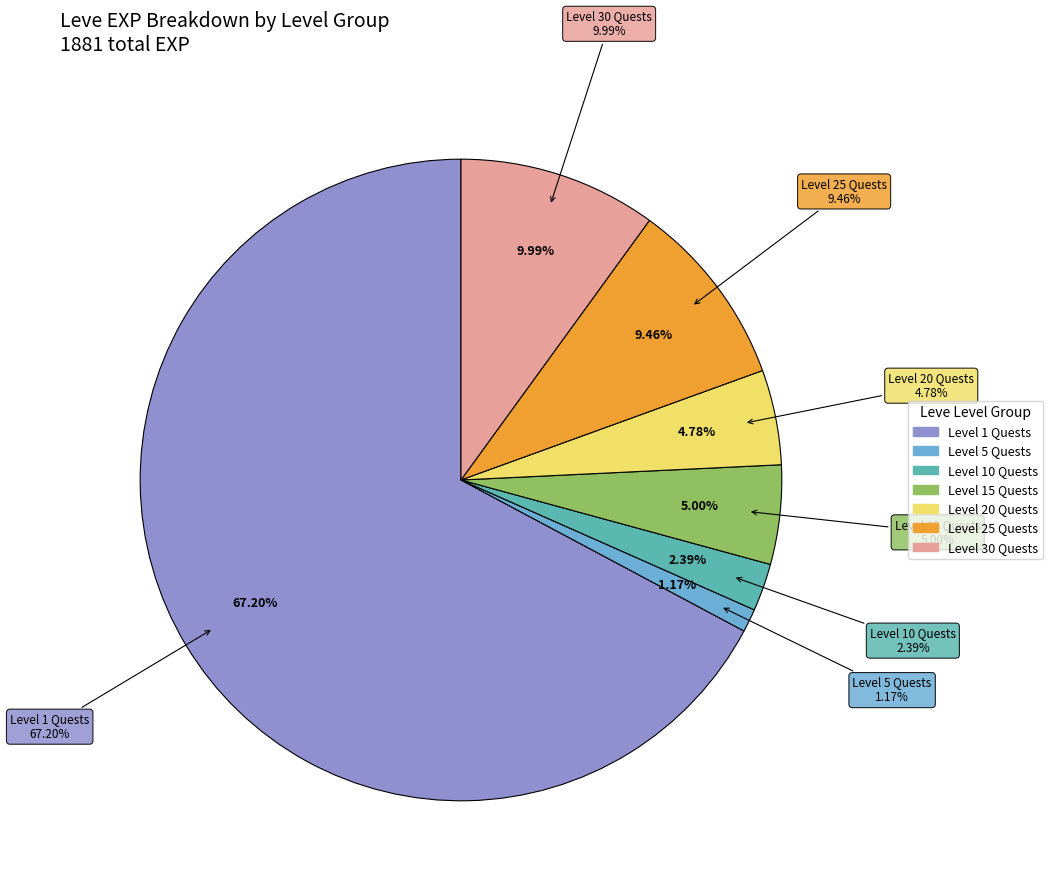

The Shielding Sales slice represents 1% of the pie. True or false?

False